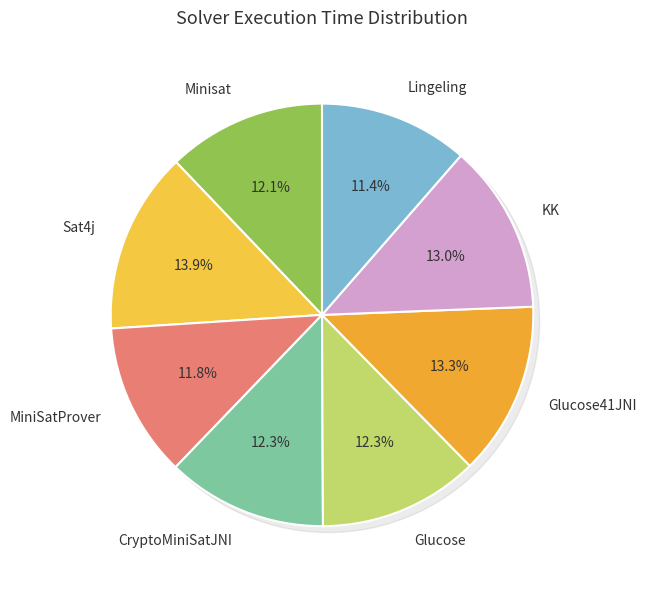

What is the total percentage of Glucose and CryptoMiniSatJNI?

24.5%